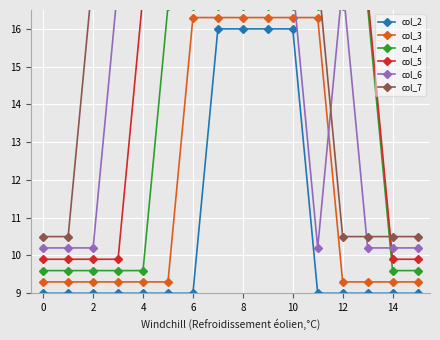

Is it true that col_3 equals 9.3 at 4?

True